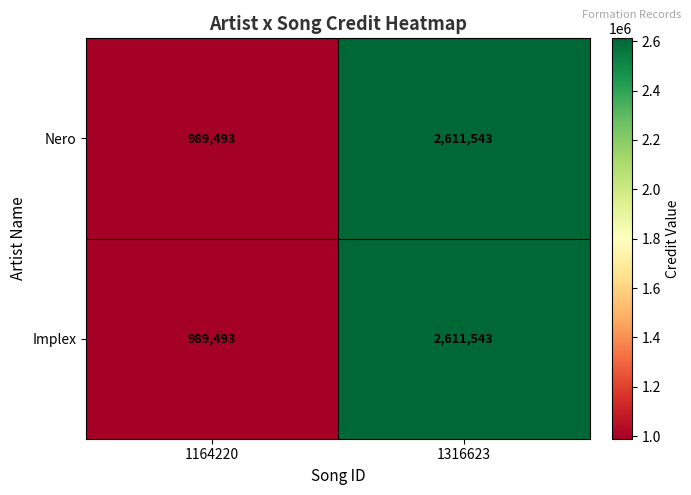

Which label corresponds to the largest value in the chart?

1316623